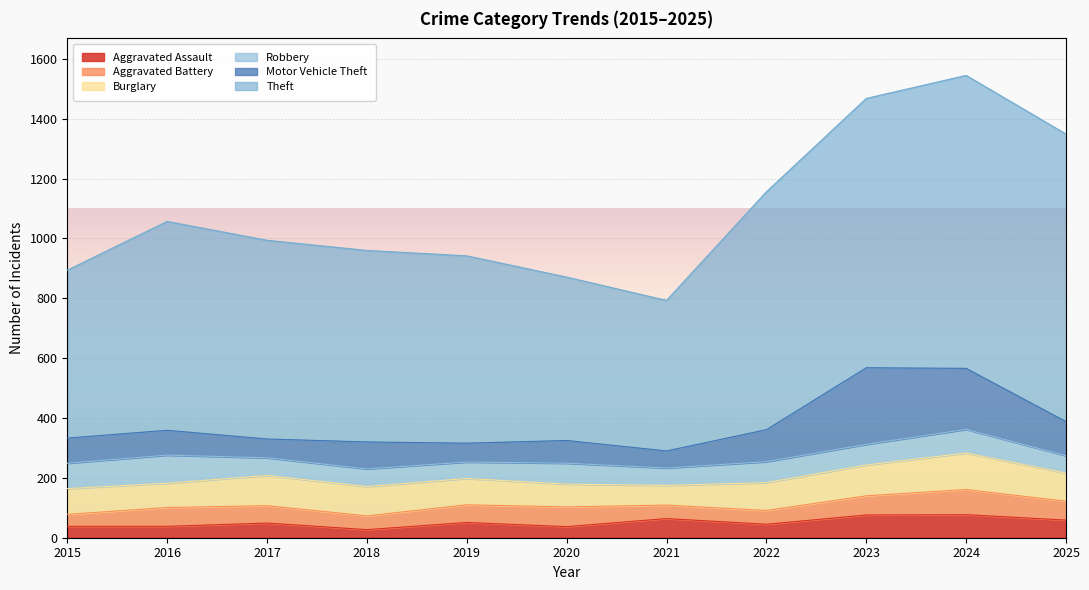

Which series has the largest total across all categories?

Theft